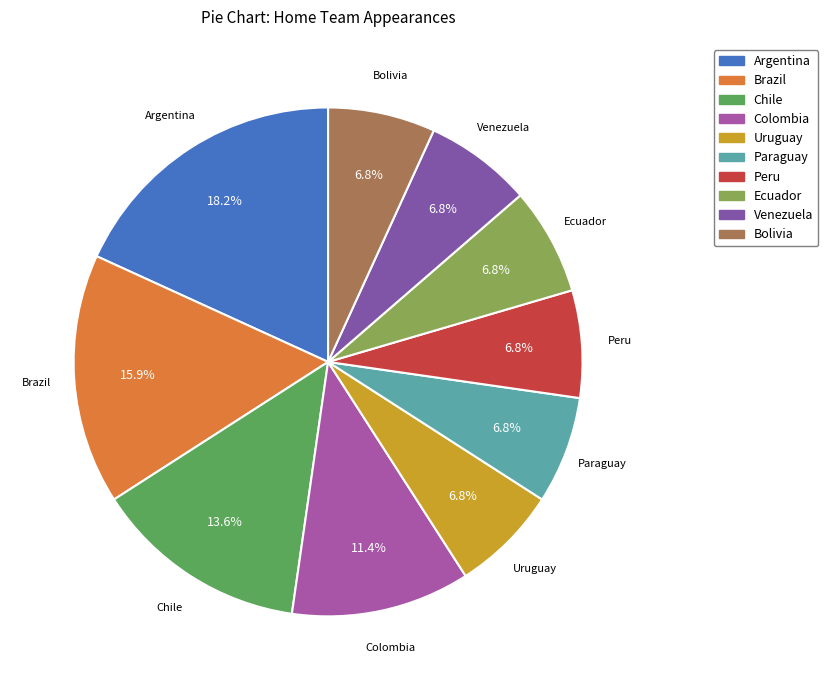

How many segments does this pie chart have?

10